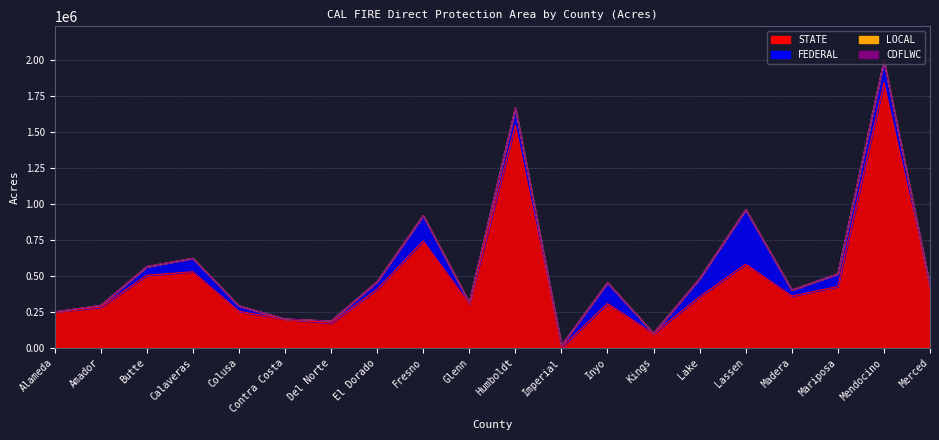

At how many categories does at least one series exceed 211315?

16